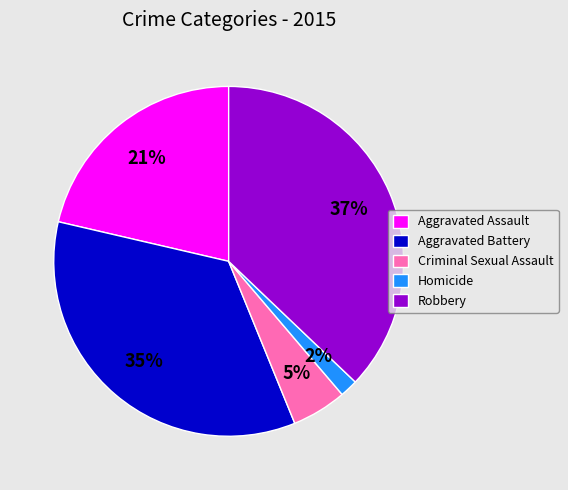

Which has a higher value, Aggravated Battery or Homicide?

Aggravated Battery